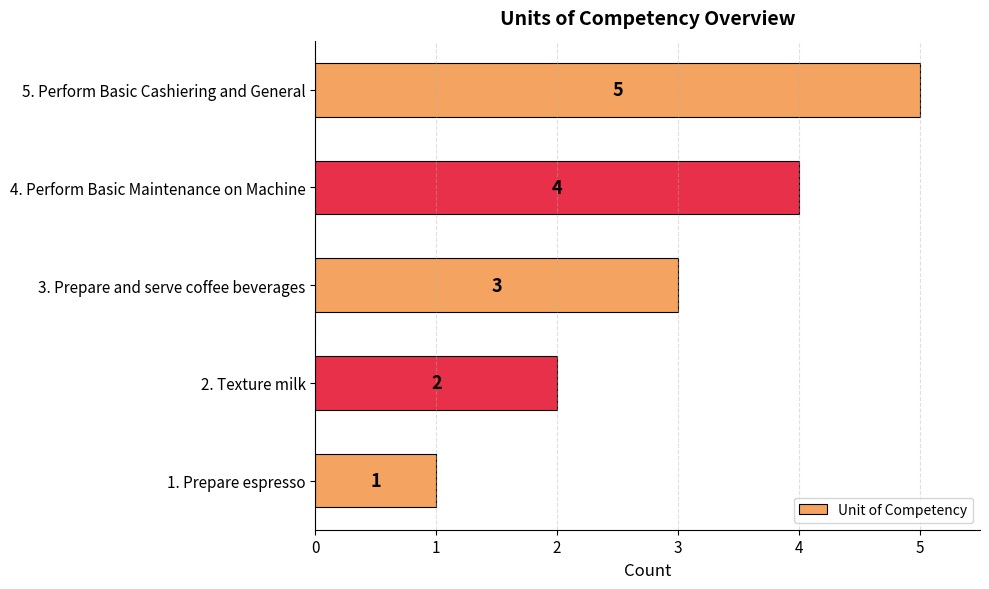

Approximately how many times larger is the value at 3. Prepare and serve coffee beverages compared to 2. Texture milk?

1.5